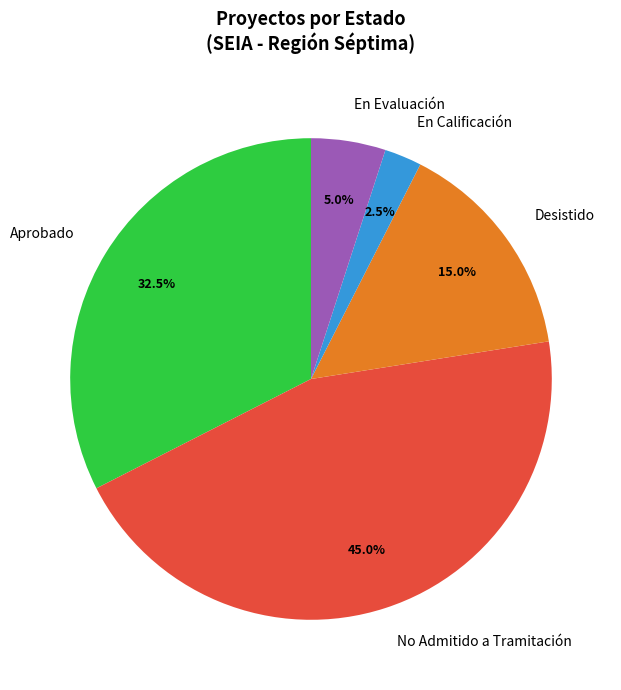

Does any single category account for the majority?

No